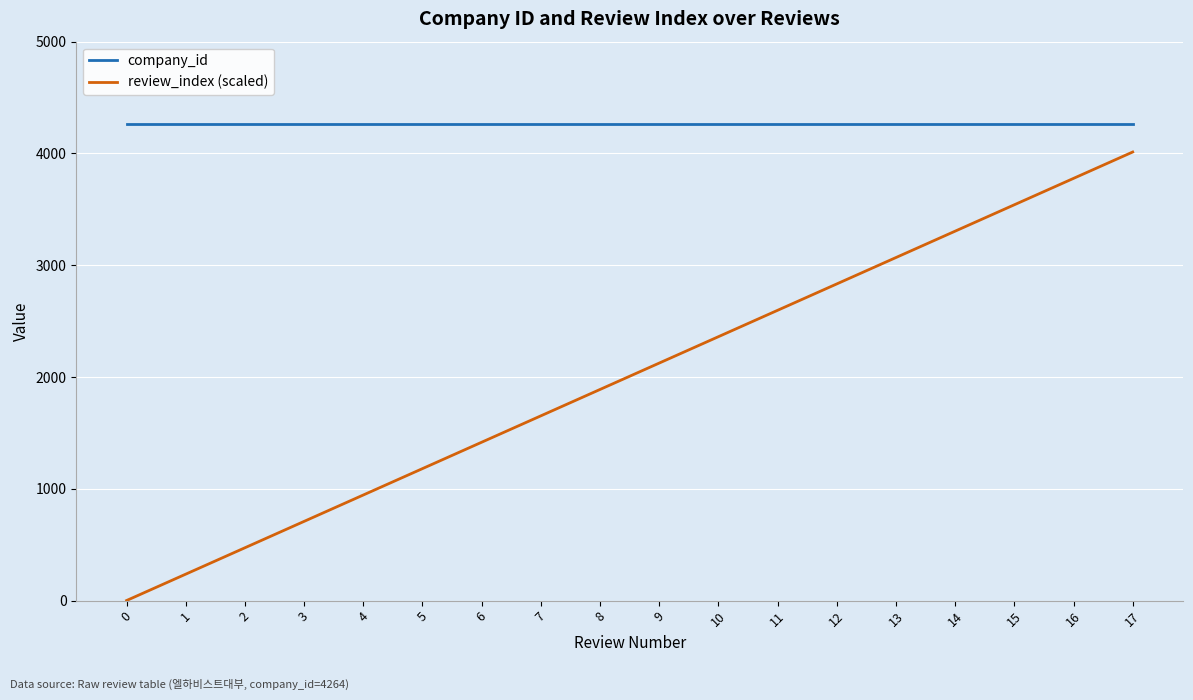

True or false: review_index (scaled) and company_id cross at least once.

False